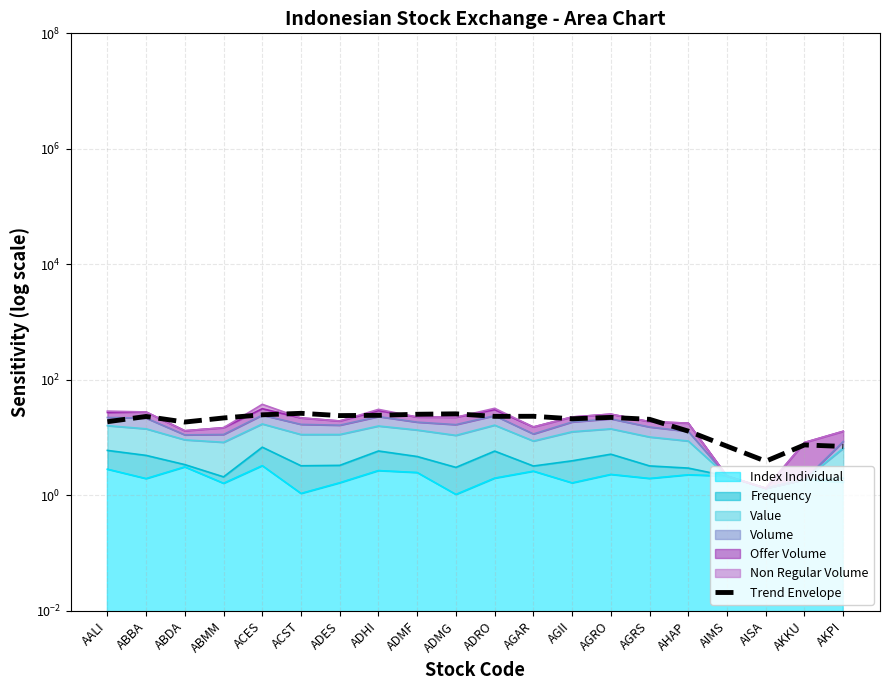

Reading right to left, extract all data points from this chart.

AKPI=7.1	AKKU=7.5	AISA=3.9	AIMS=7.1	AHAP=13.0	AGRS=20.8	AGRO=22.5	AGII=21.2	AGAR=23.5	ADRO=23.4	ADMG=25.9	ADMF=25.4	ADHI=24.4	ADES=24.1	ACST=26.4	ACES=24.9	ABMM=22.0	ABDA=18.6	ABBA=23.3	AALI=18.9